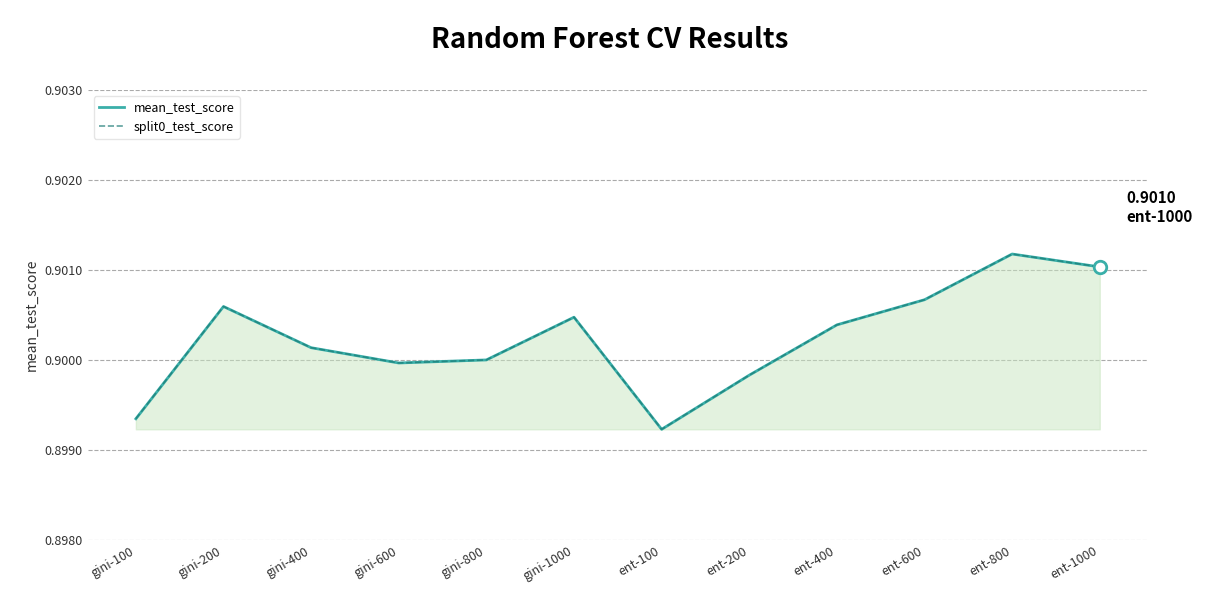

What is the total value across all series at gini-800?

1.8